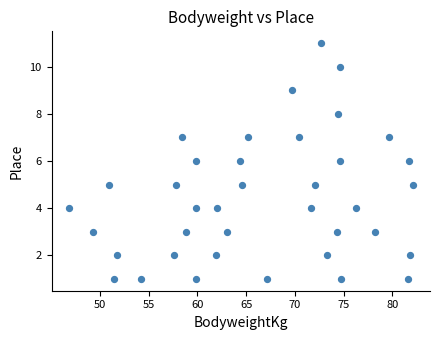

What is the range of Y values (max minus min)?

10